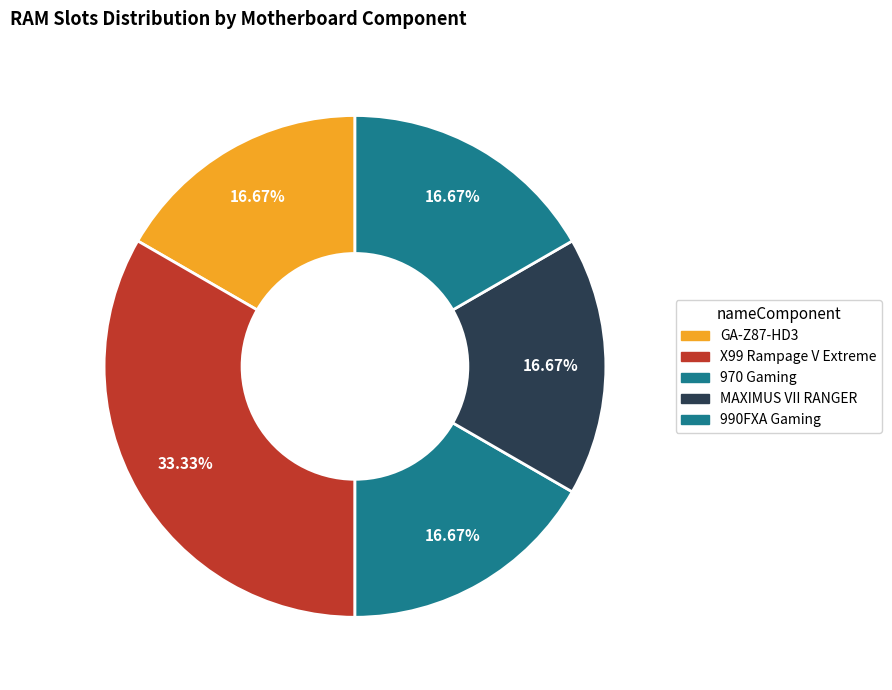

How many slices are in this pie chart?

5